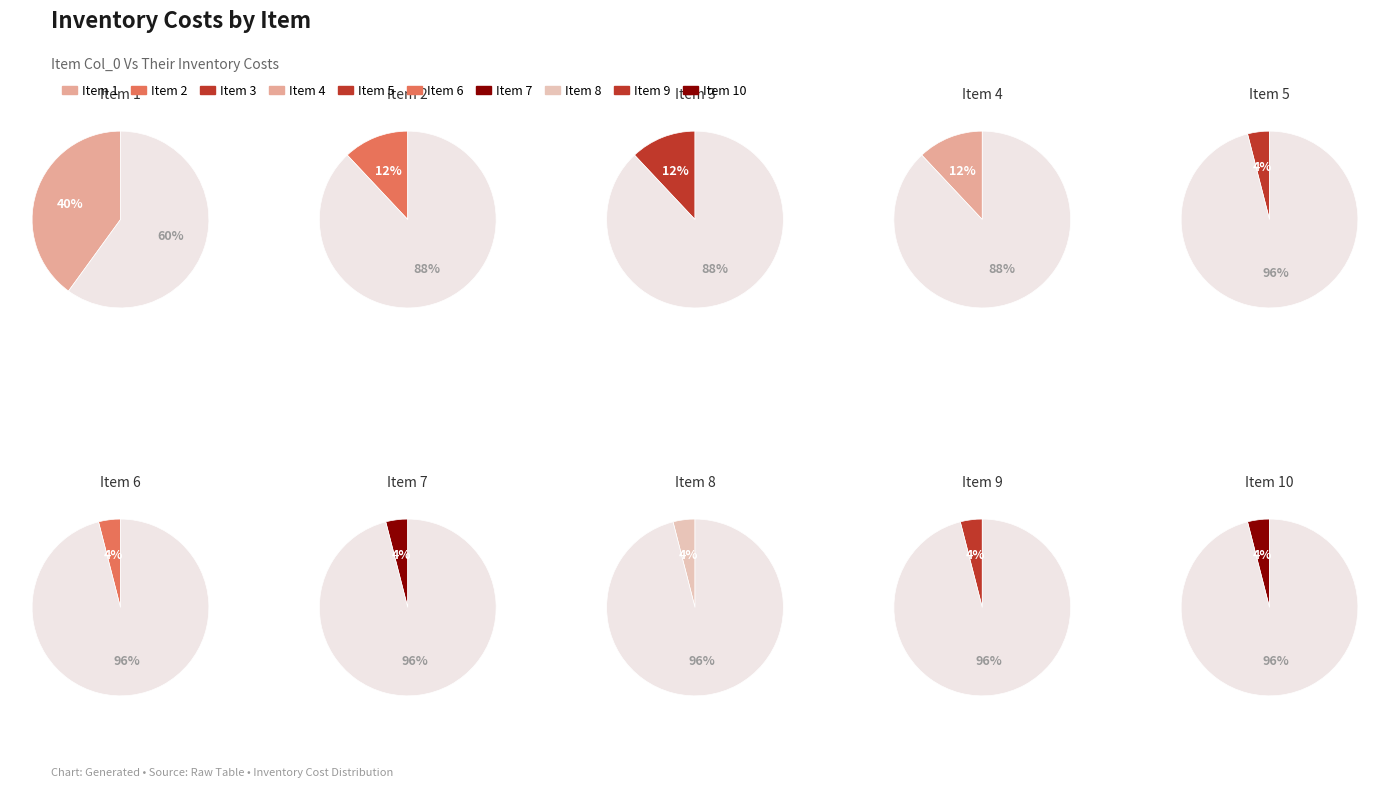

What percentage do 7 and 10 together represent?

8.0%